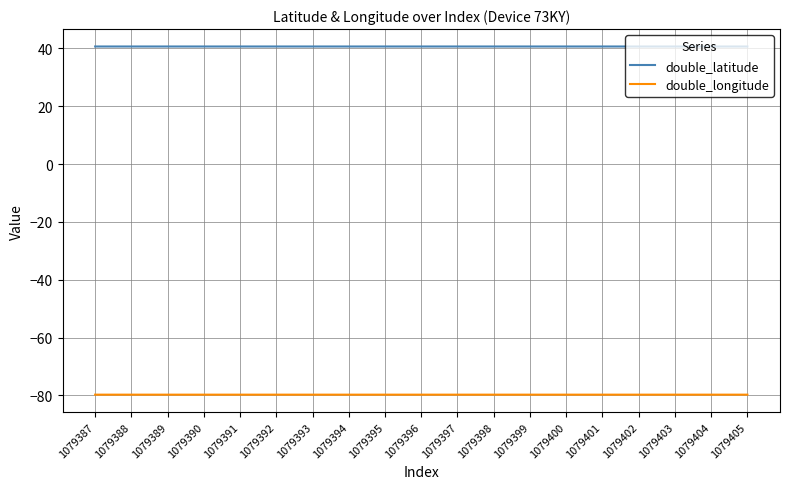

What is the total value across all series at 1079403?

-39.1